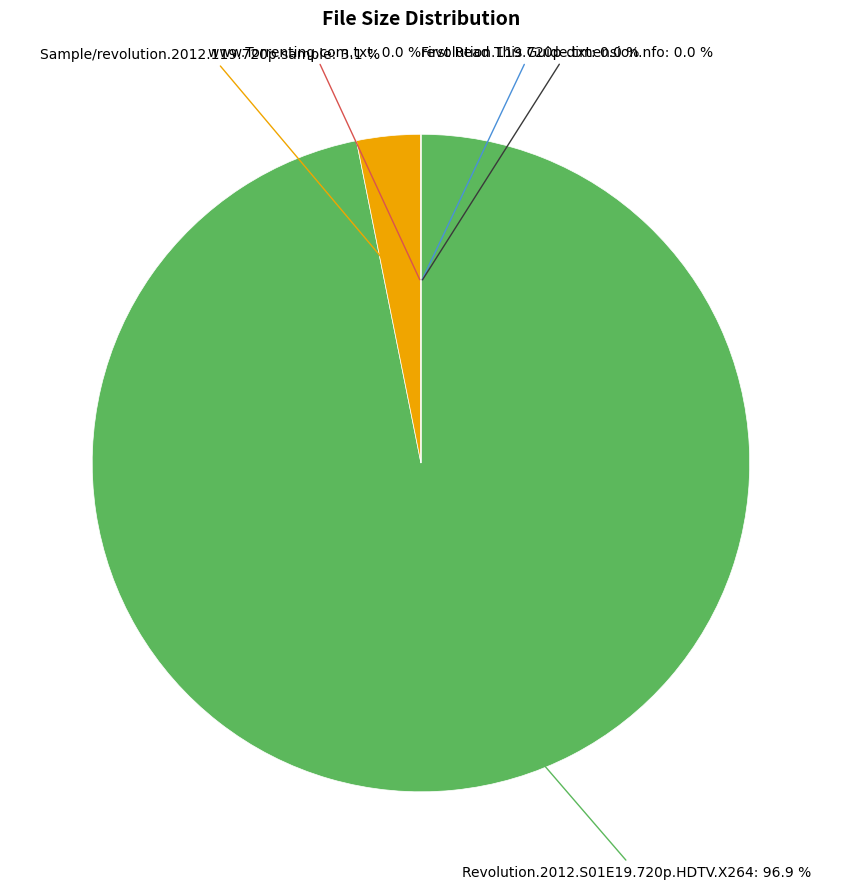

What is the largest slice in the pie chart?

Revolution.2012.S01E19.720p.HDTV.X264